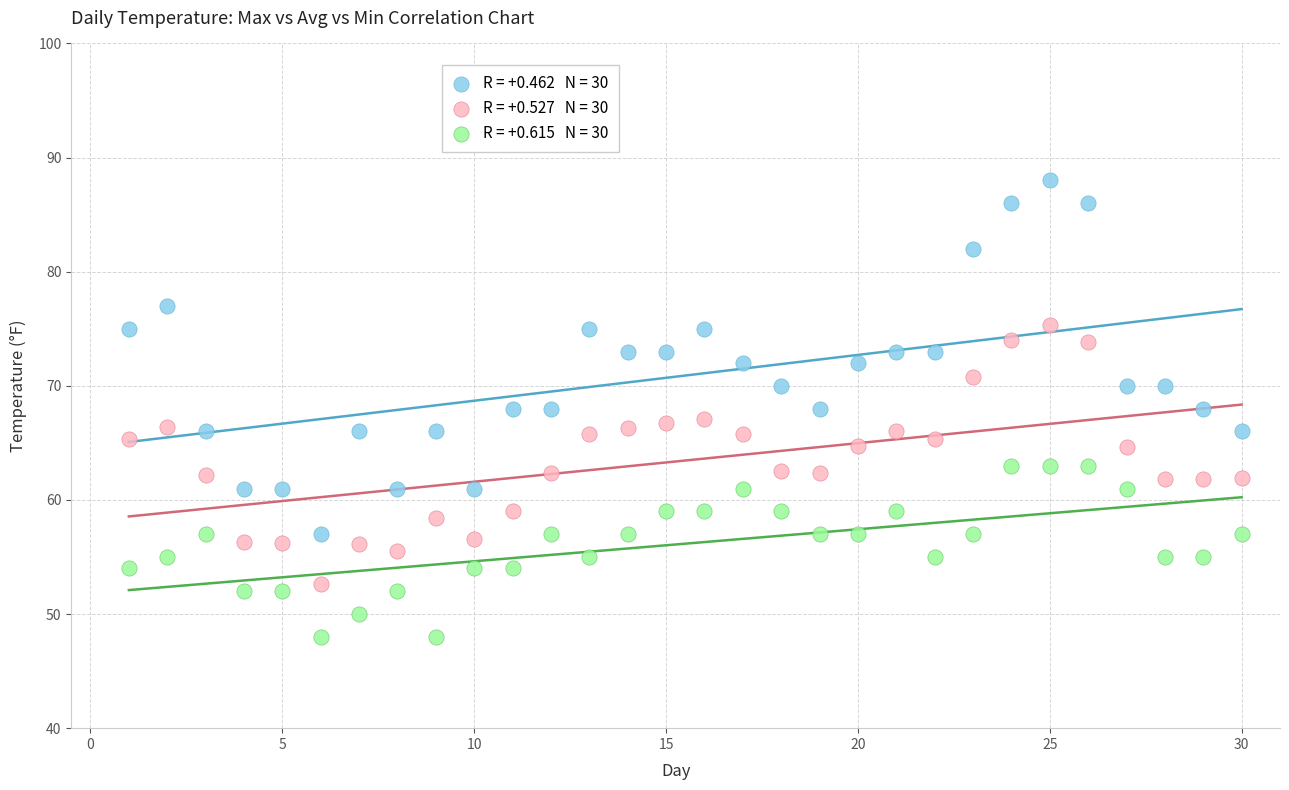

Across all data points, what is the range of X values (max minus min)?

29.0